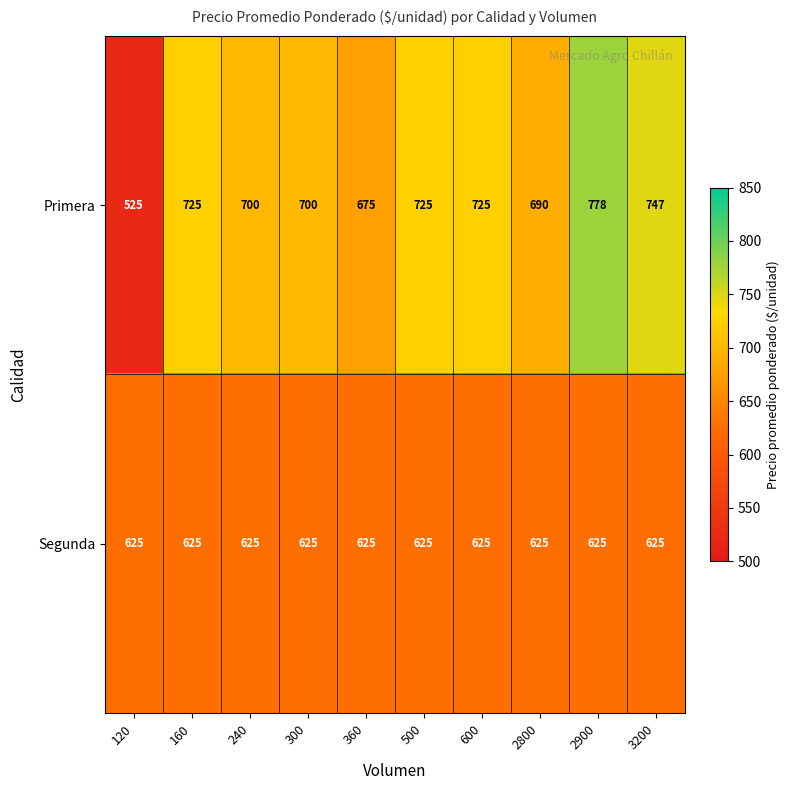

Rank the series by their maximum value, from highest to lowest.

Primera, Segunda